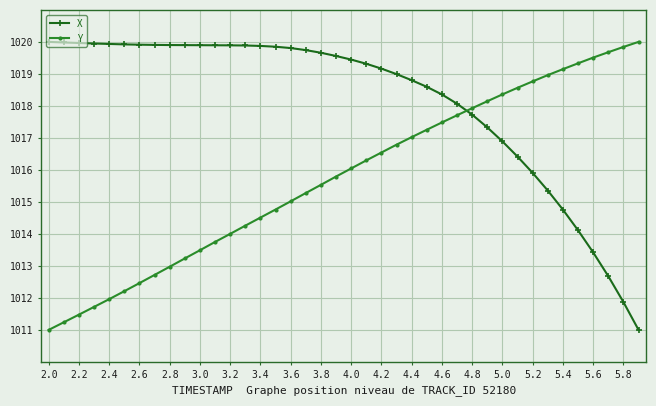

What is the minimum value for Y?

1011.0